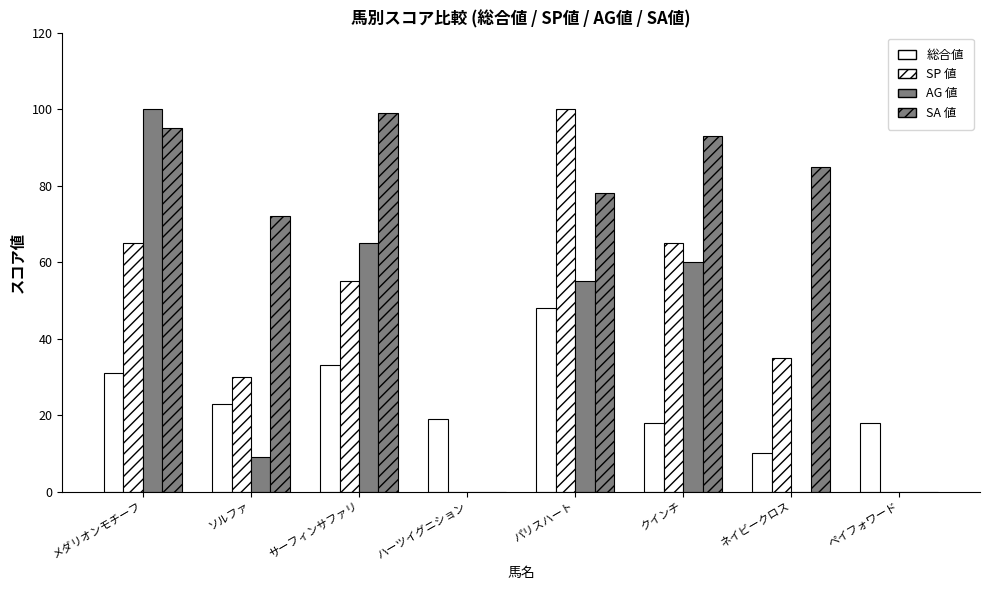

Is it true that 総合値 equals 18 at ペイフォワード?

True